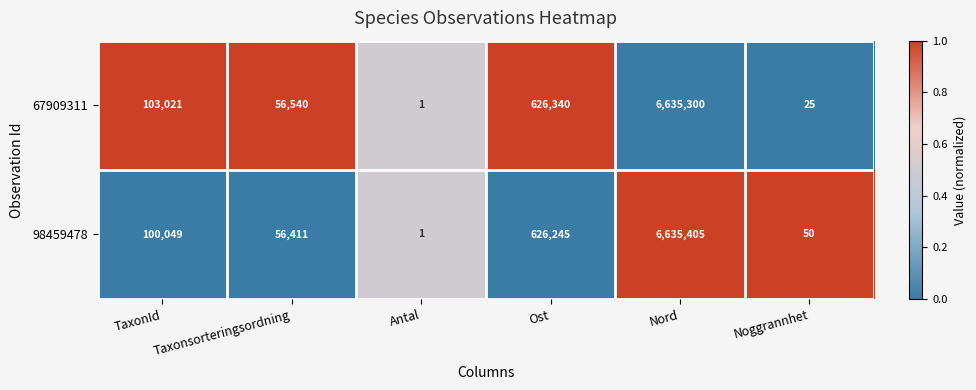

True or false: 98459478 has a value of 626245 at Ost.

True